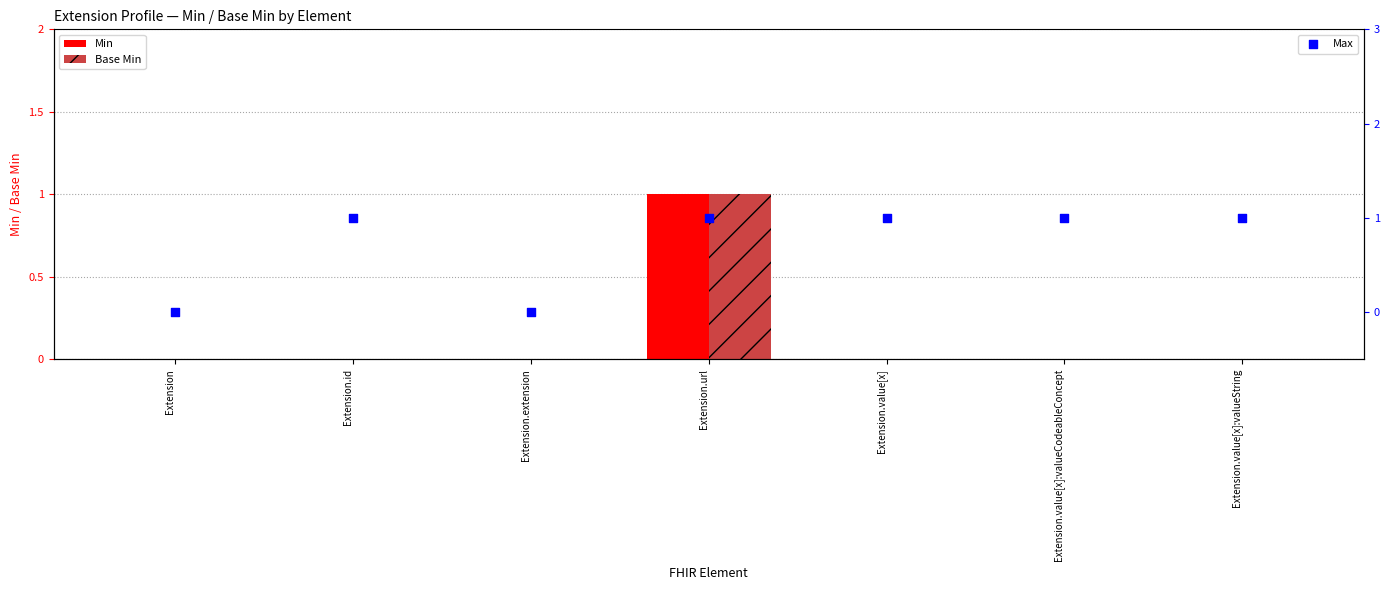

At which category is the sum across all series the highest?

Extension.url